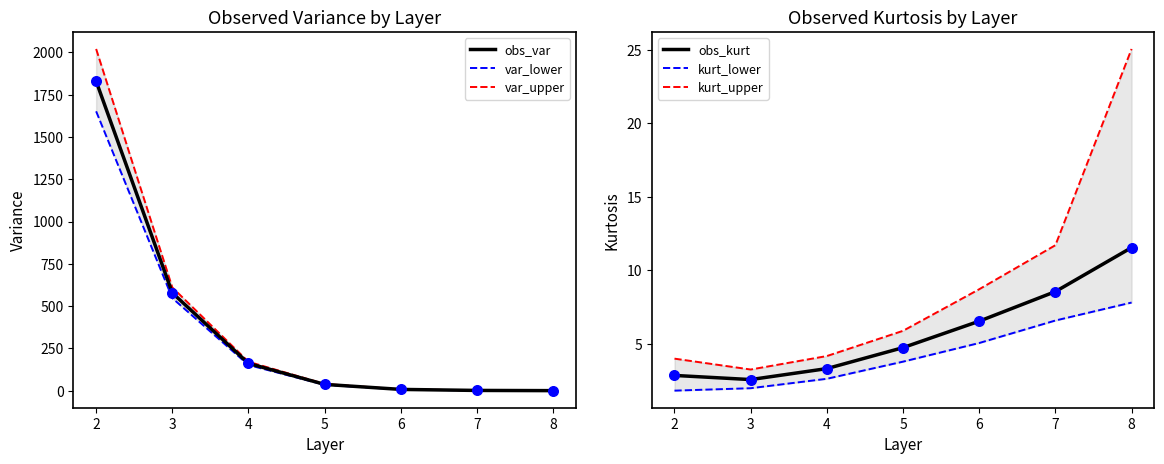

Which series has the largest total across all categories?

var_upper